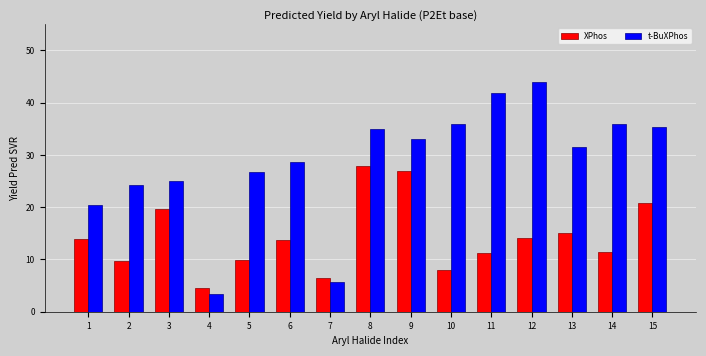

What is the value of the t-BuXPhos bar at the 12th from the left?

44.0